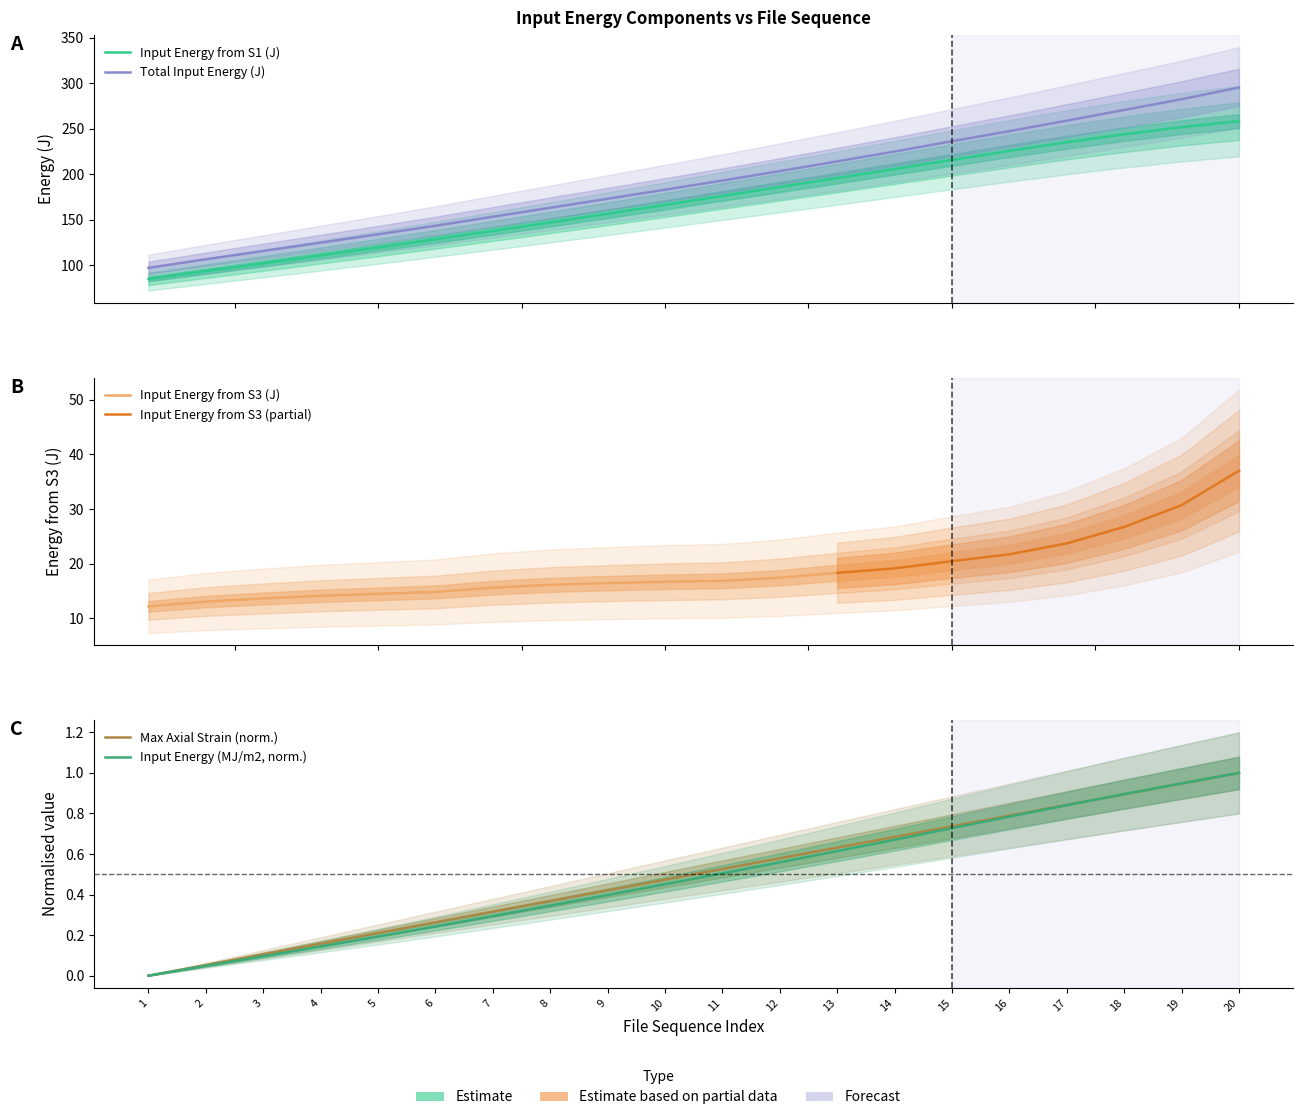

True or false: Input Energy (MJ/m2) and Total Input Energy (J) intersect in this chart.

False